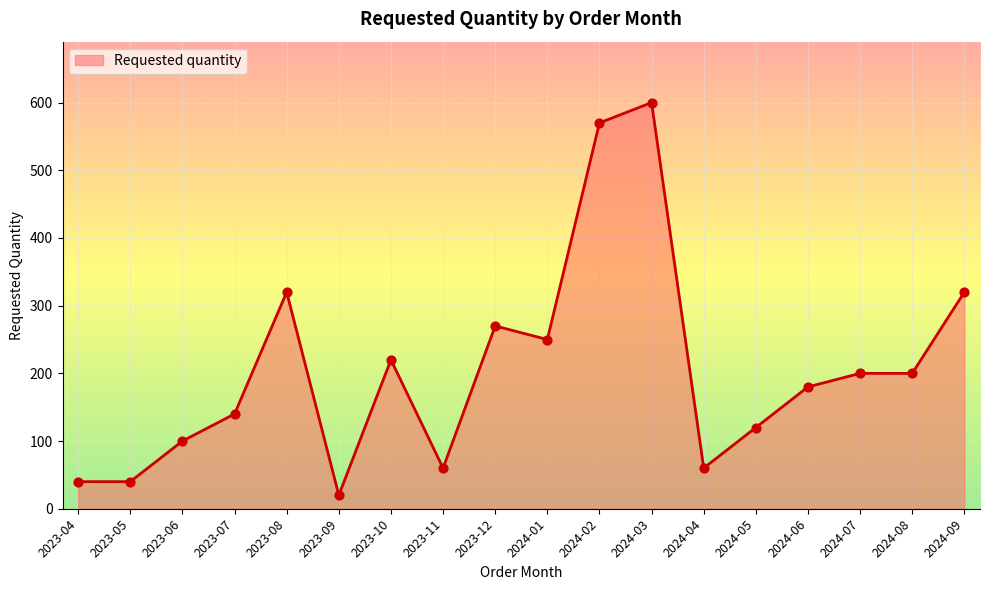

Which has a higher value, 2023-09 or 2024-03?

2024-03